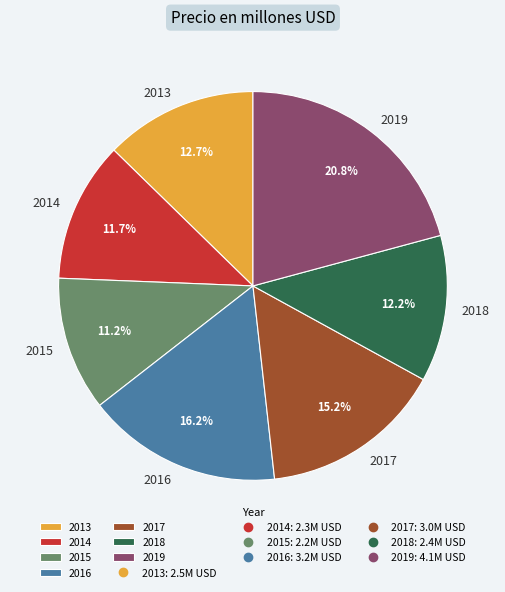

To the nearest percent, what is the average slice percentage?

14%